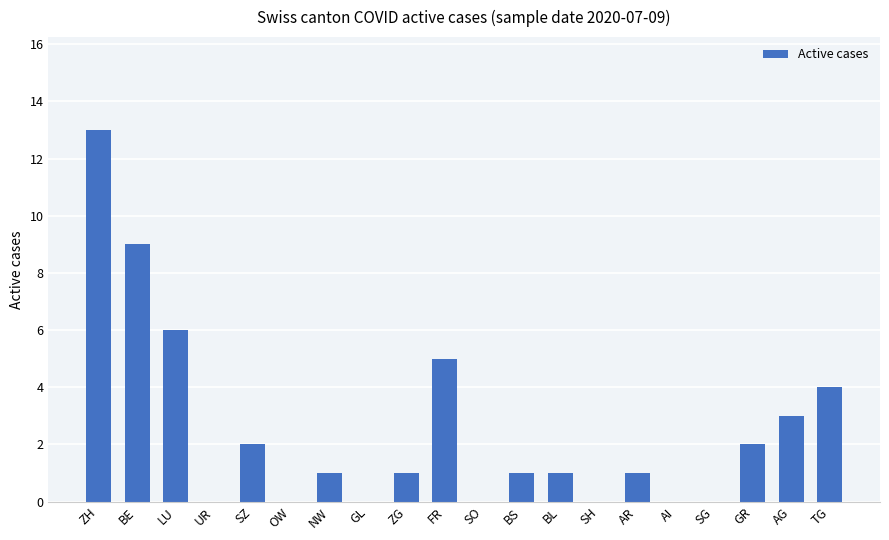

Reading right to left, what are all the values shown in this chart?

TG=4	AG=3	GR=2	SG=0	AI=0	AR=1	SH=0	BL=1	BS=1	SO=0	FR=5	ZG=1	GL=0	NW=1	OW=0	SZ=2	UR=0	LU=6	BE=9	ZH=13